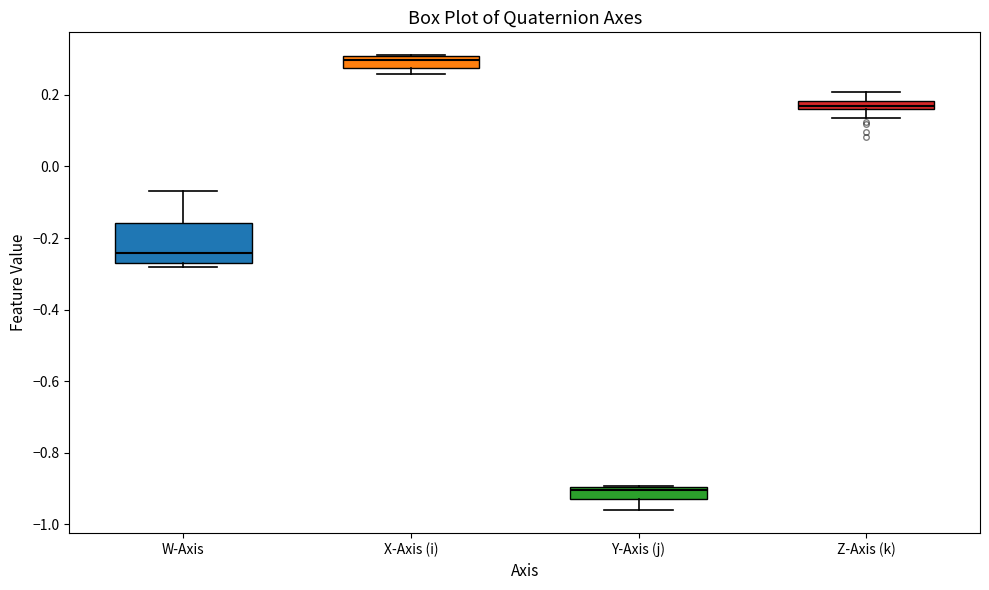

Where does the lower whisker of the box for Y-Axis (j) end on the y-axis? The values are not printed on the chart, so give them approximately, as read against the axis.

-0.96